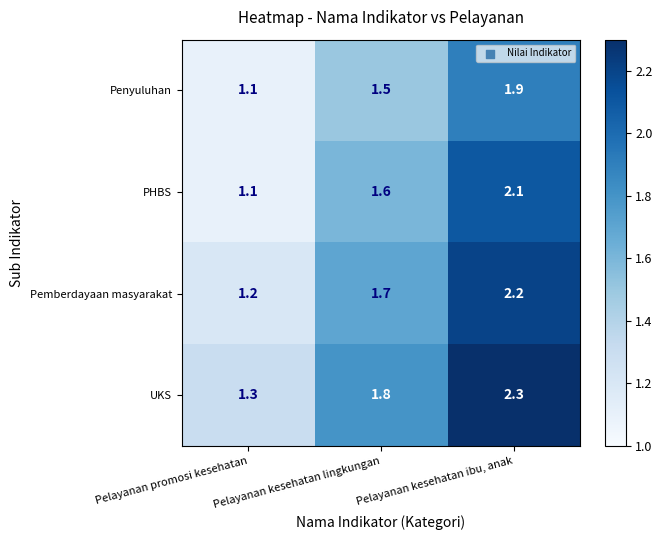

The value of Penyuluhan at Pelayanan kesehatan ibu, anak is 2.7. True or false?

False